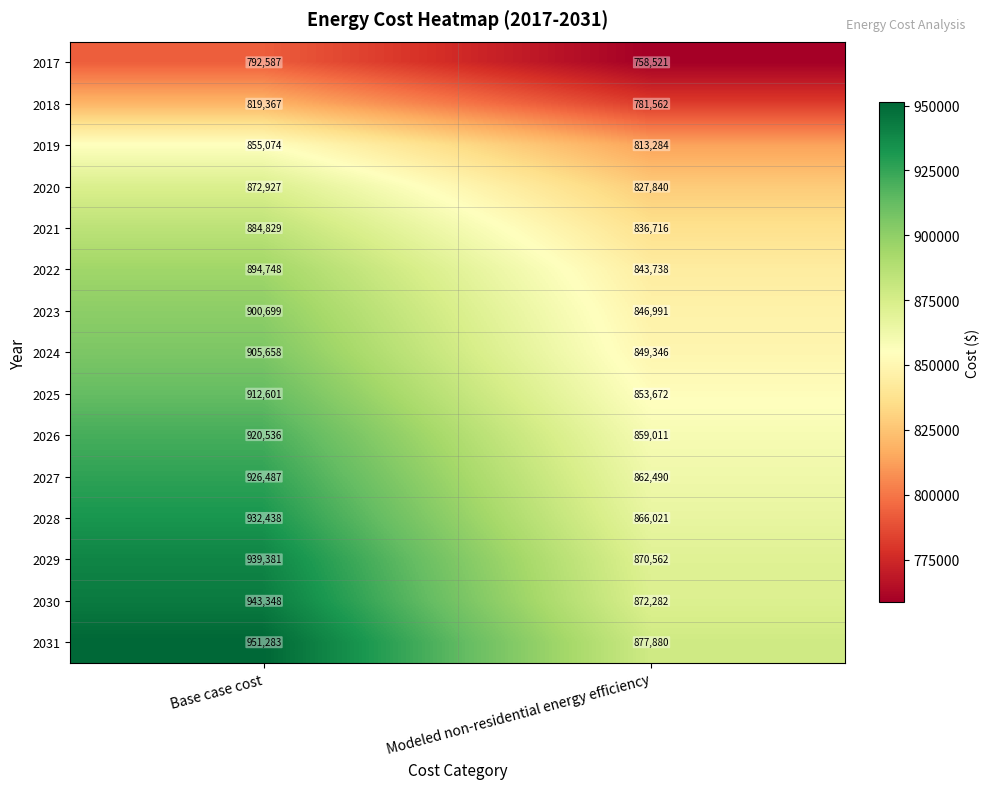

Which series has the largest range (max minus min)?

2031